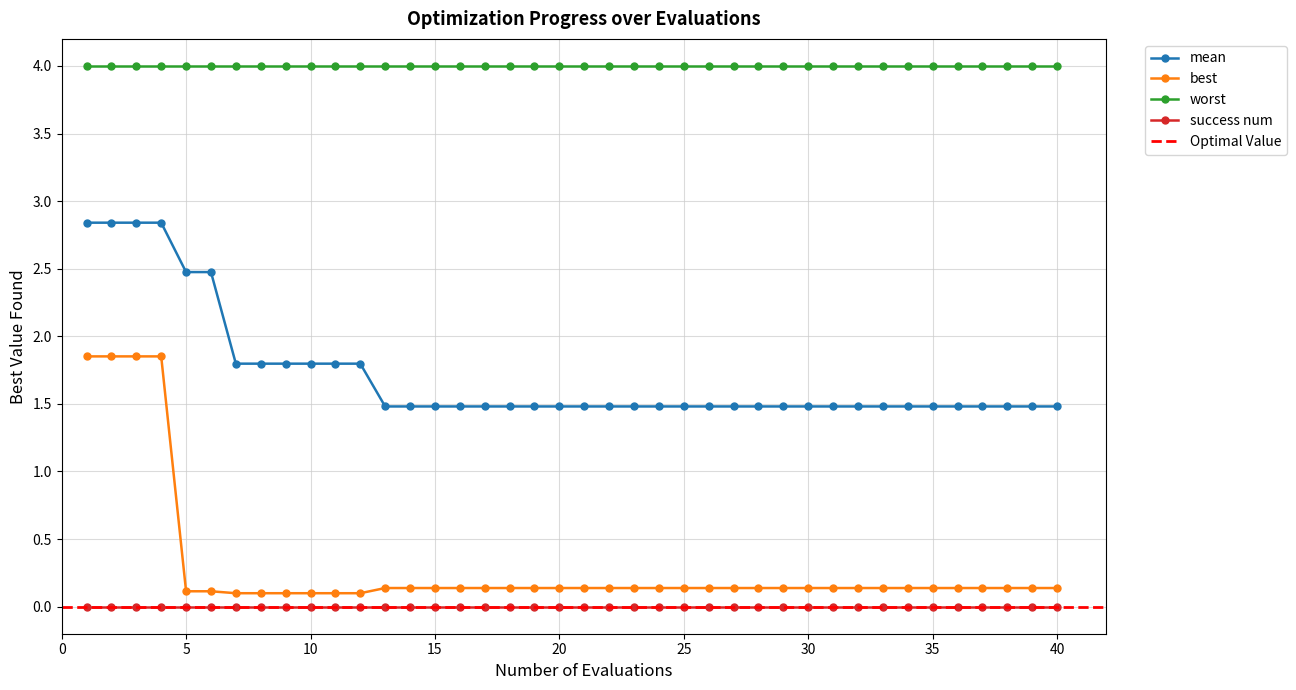

True or false: mean and best intersect in this chart.

False